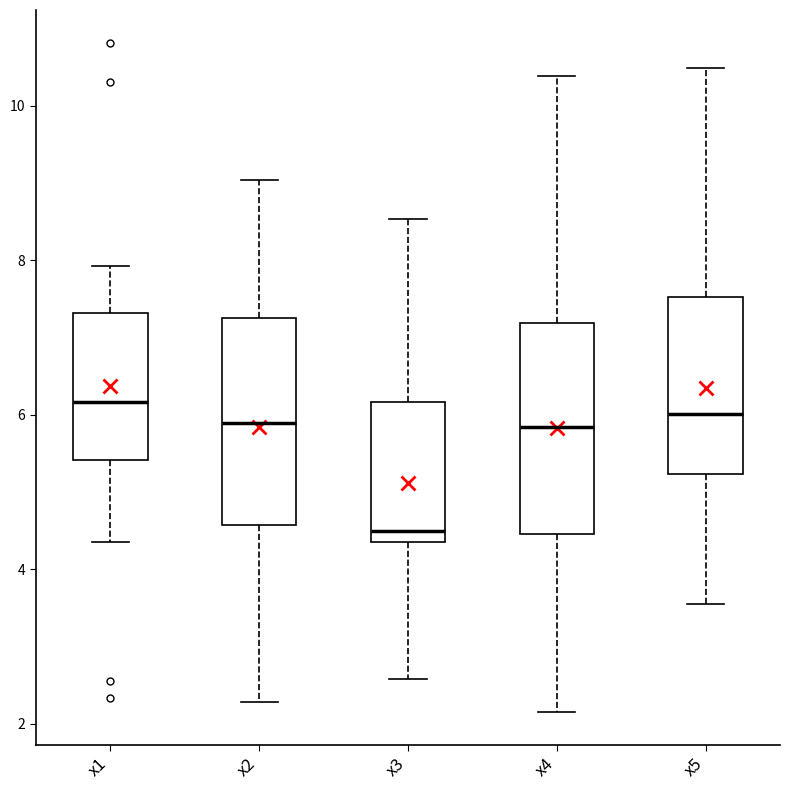

Where does the lower whisker of the box for x1 end on the y-axis? The values are not printed on the chart, so give them approximately, as read against the axis.

4.4